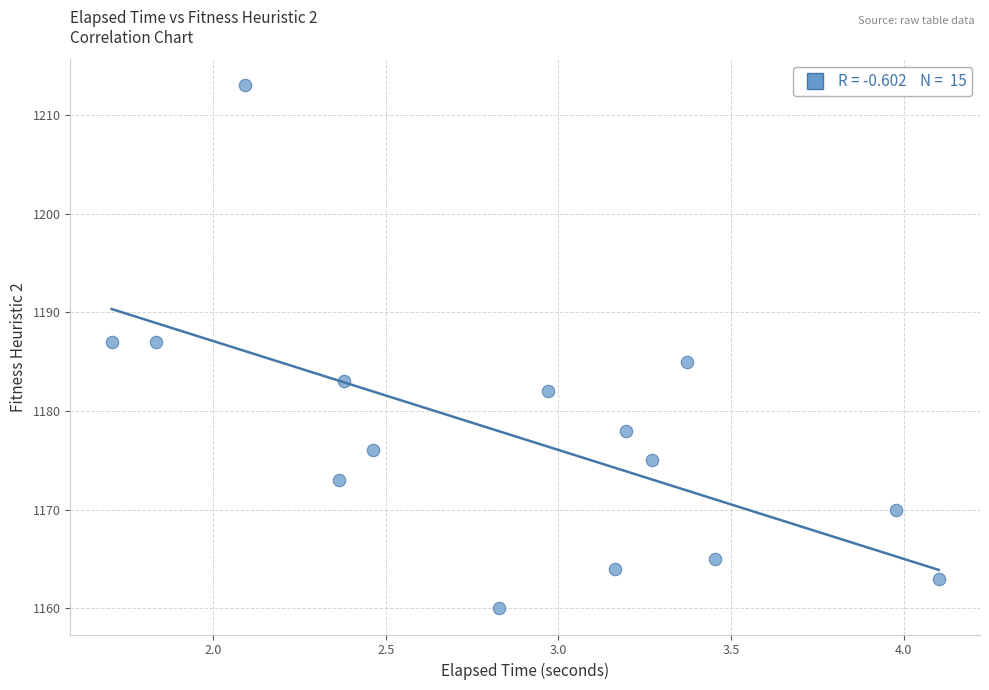

What is the range of Y values (max minus min)?

53